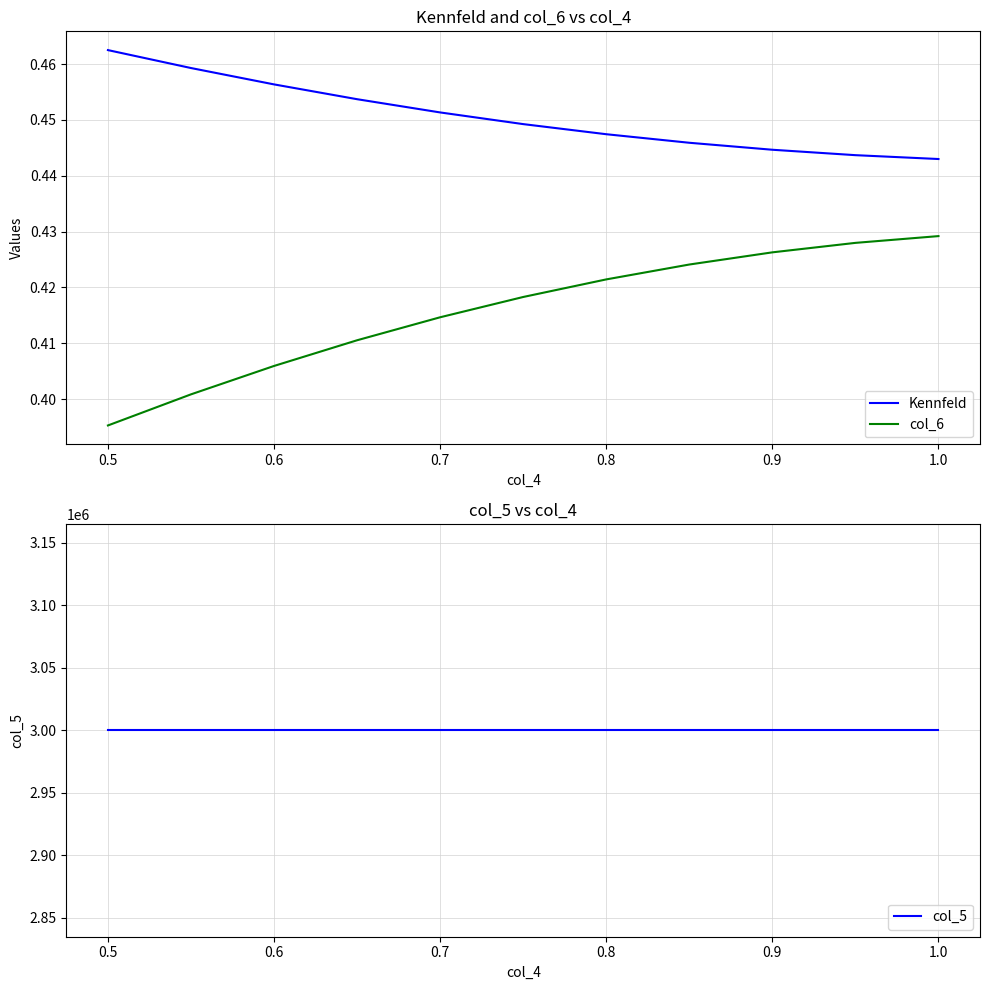

What value does the col_6 series have at 0.6?

0.4